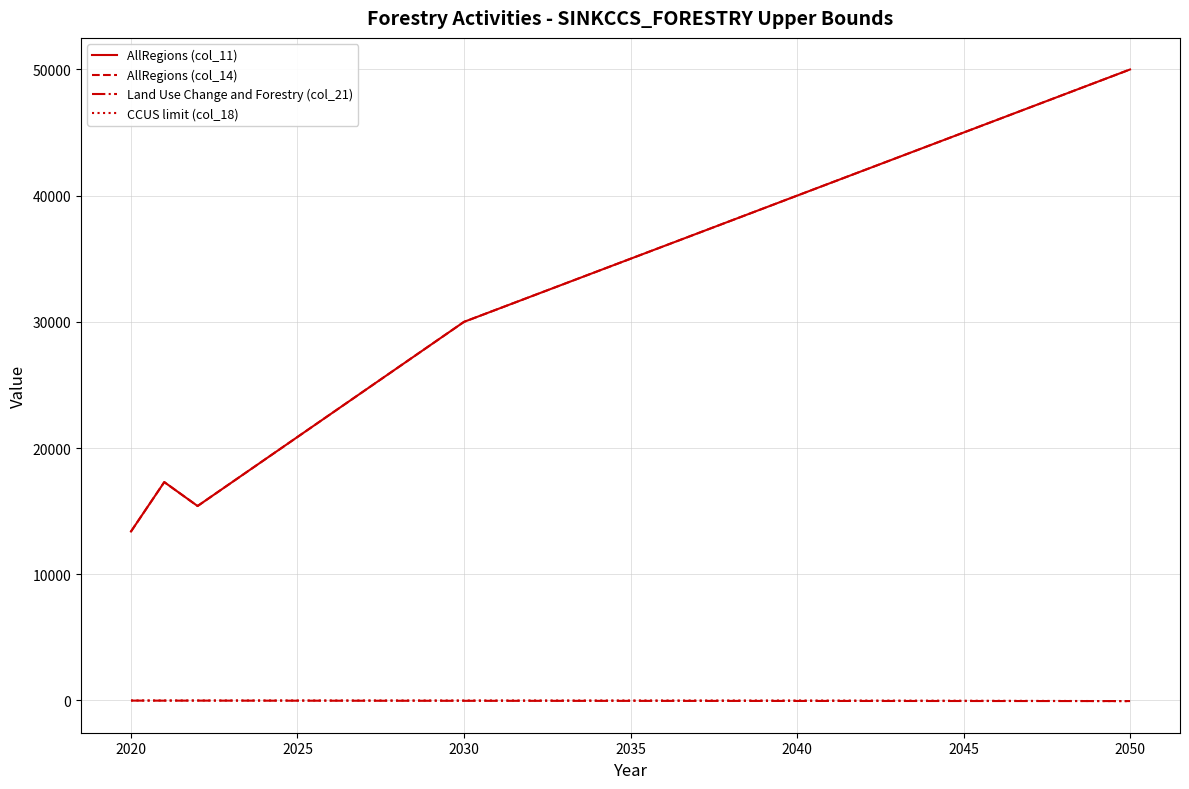

Does the chart display data point markers on the line(s)?

No